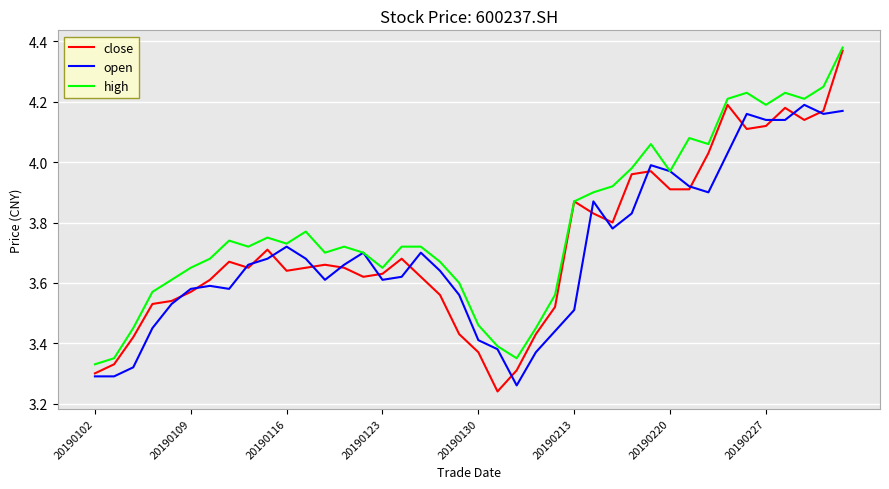

Which series has the largest range (max minus min)?

close